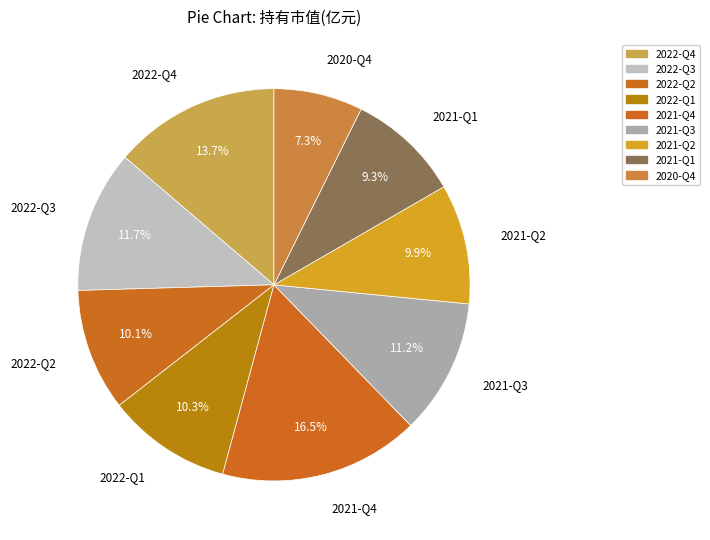

To the nearest percent, what is the average slice percentage?

11%